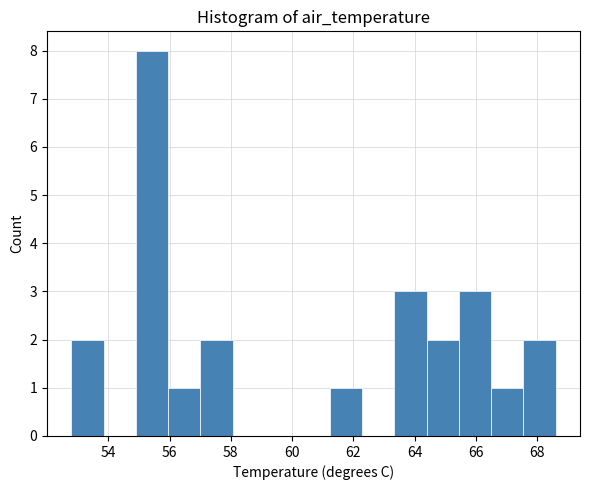

Reading left to right, transcribe this chart: for each bar, give the range it covers on the x-axis and its height. Neither the bar edges nor the heights are printed on the chart, so give them approximately, as read against the axes.

52.8 to 53.8: 2
53.8 to 55.0: 0
55.0 to 56.0: 8
56.0 to 57.0: 1
57.0 to 58.0: 2
58.0 to 59.2: 0
59.2 to 60.2: 0
60.2 to 61.2: 0
61.2 to 62.2: 1
62.2 to 63.4: 0
63.4 to 64.4: 3
64.4 to 65.4: 2
65.4 to 66.4: 3
66.4 to 67.6: 1
67.6 to 68.6: 2